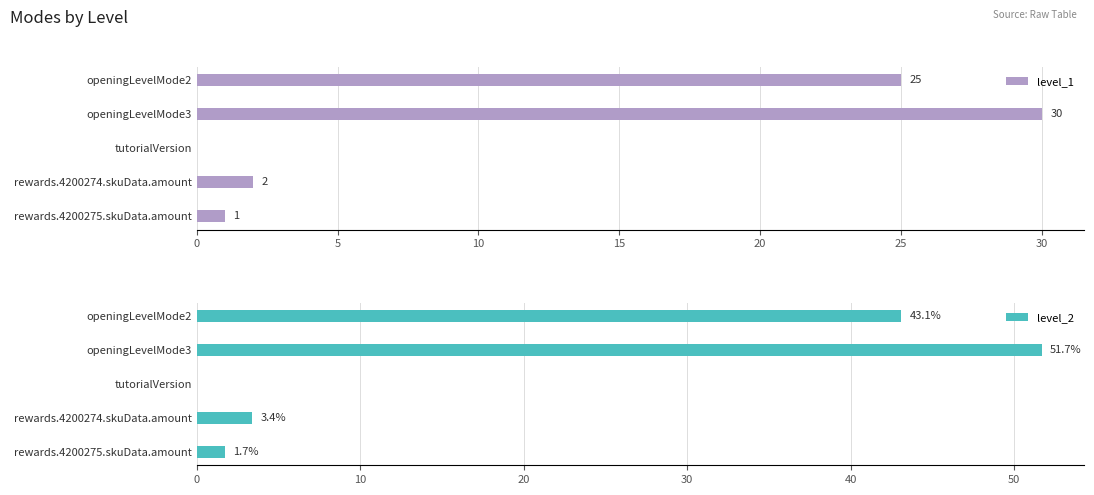

How many values in level_2 are above zero?

4